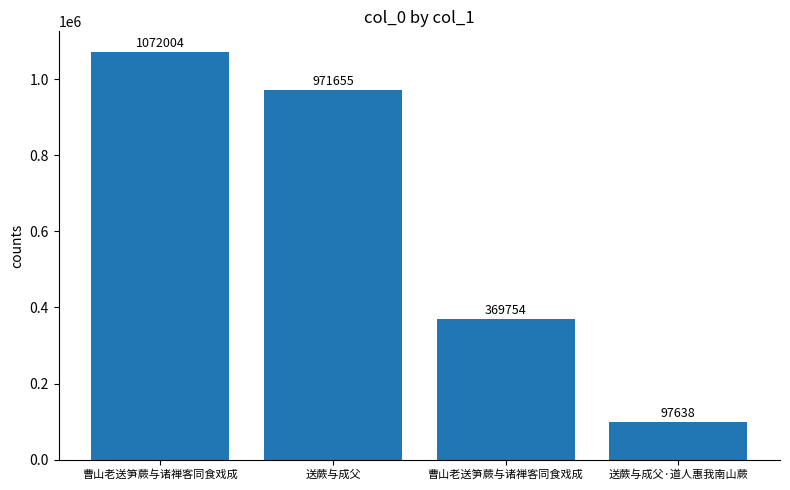

The value at 送蕨与成父·道人惠我南山蕨 is 58614. True or false?

False